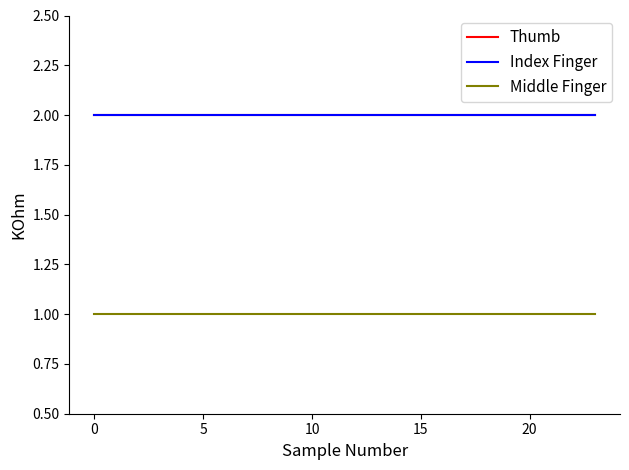

Is this an area chart (filled region under the line)?

No